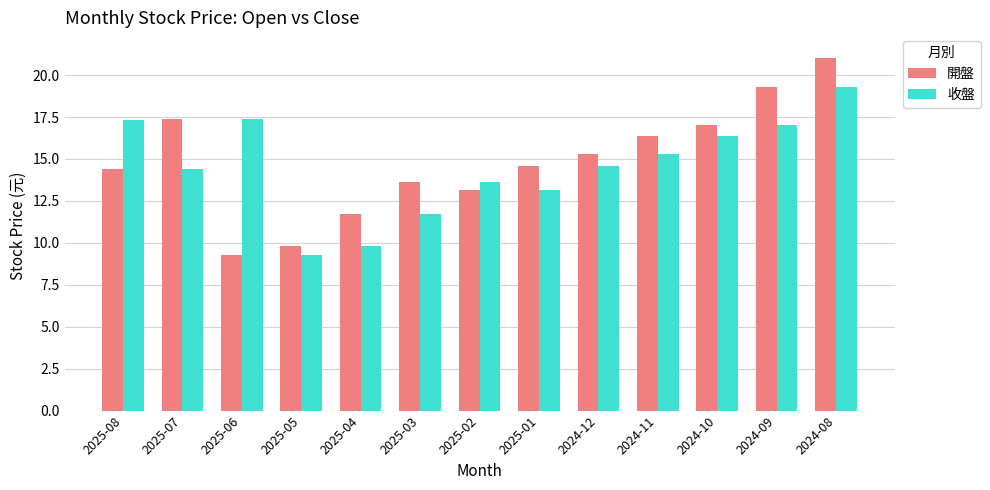

What is the label of the 7th bar from the right?

2025-02